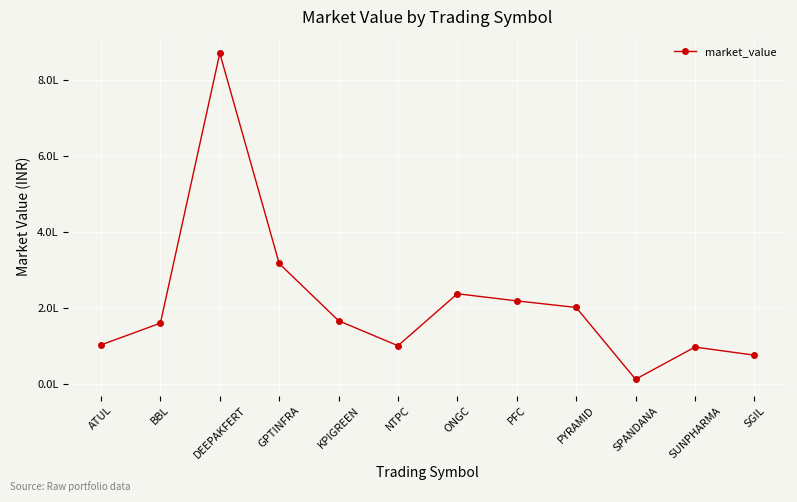

What is the sum of the values at GPTINFRA and SUNPHARMA?

415405.2